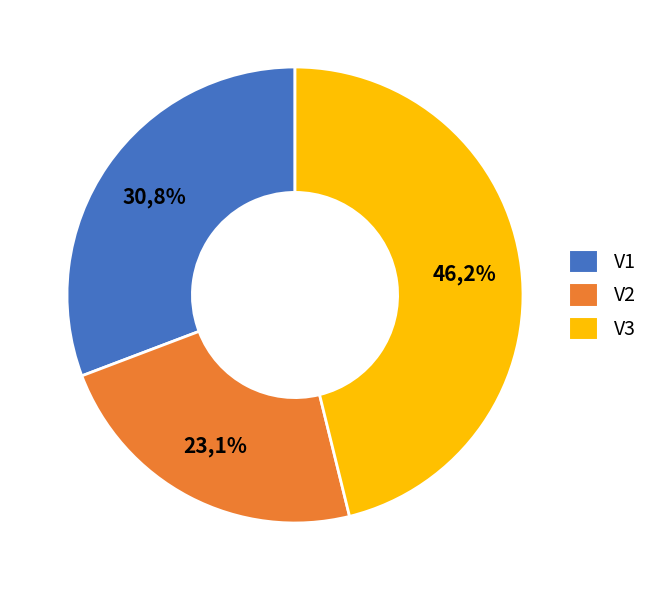

Is it true that V1 is 31% of the pie?

True